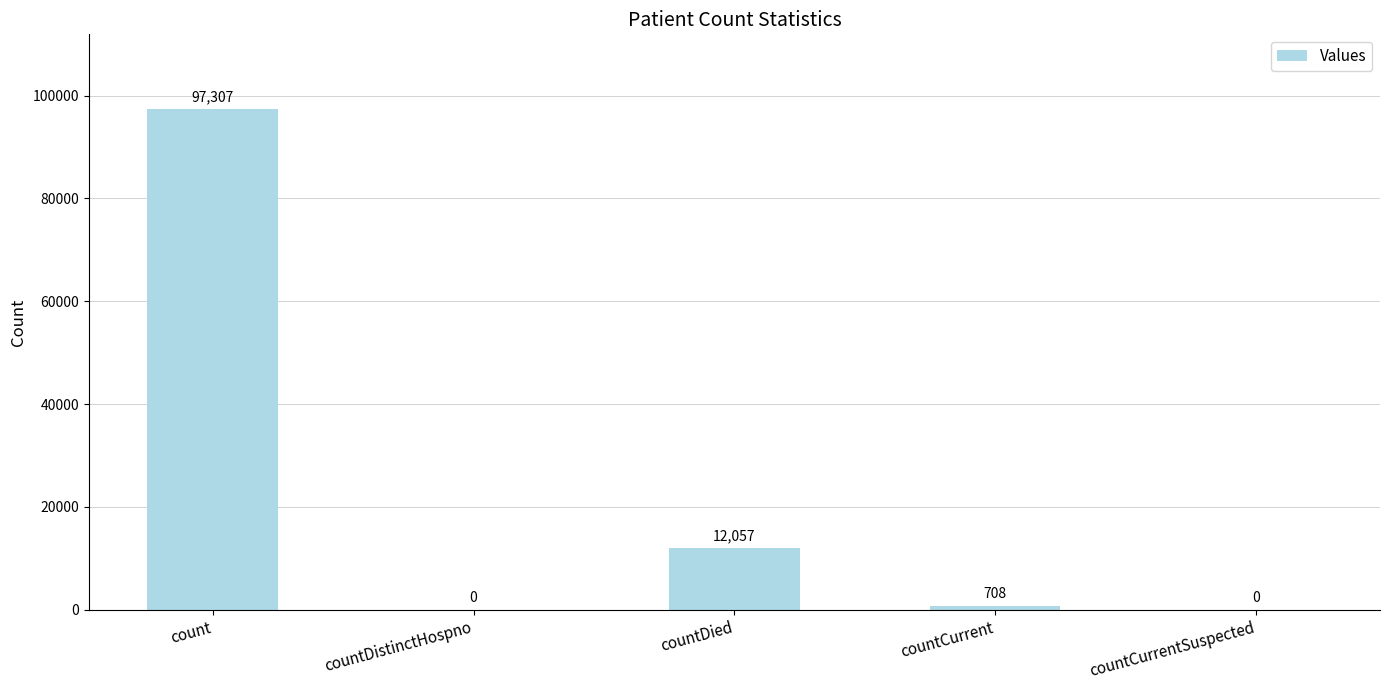

The chart shows a value of 97307 at count. True or false?

True